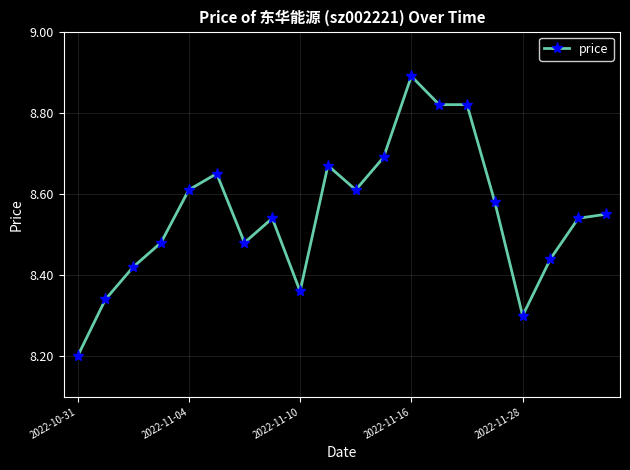

What is the smallest value displayed?

8.2